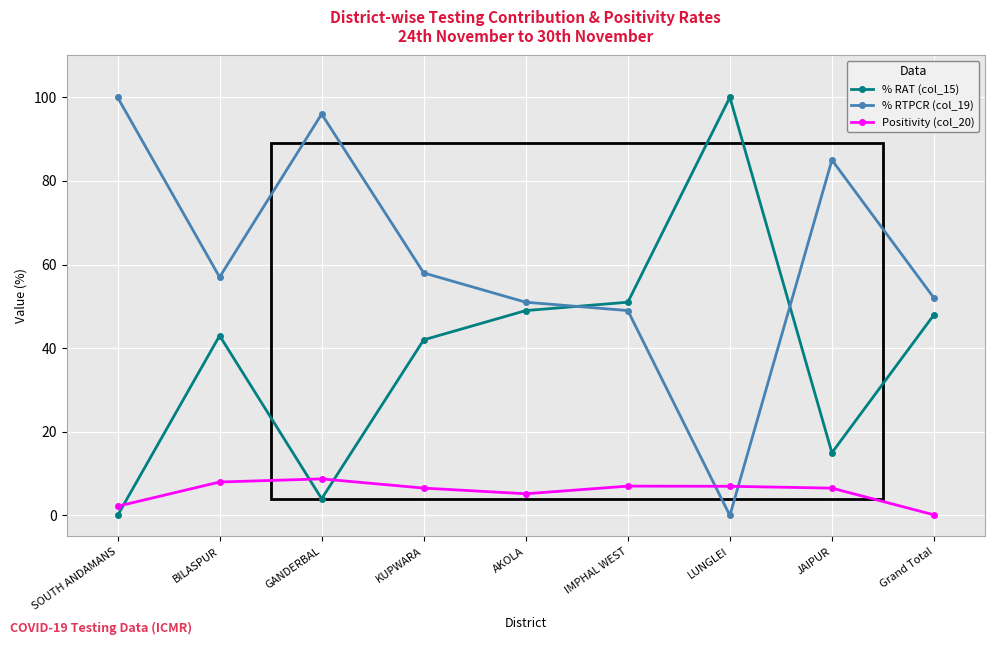

List the series in order of their overall mean, lowest first.

Positivity (col_20), % RAT (col_15), % RTPCR (col_19)